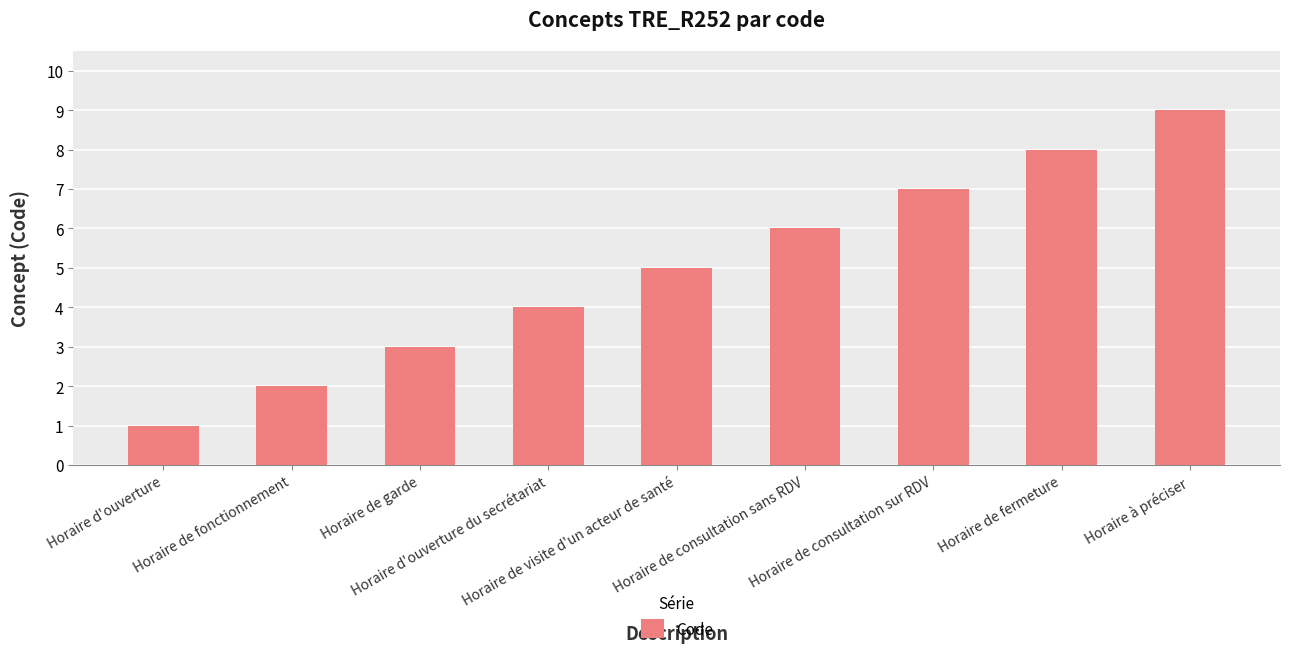

What is the label of the 2nd bar from the left?

Horaire de fonctionnement